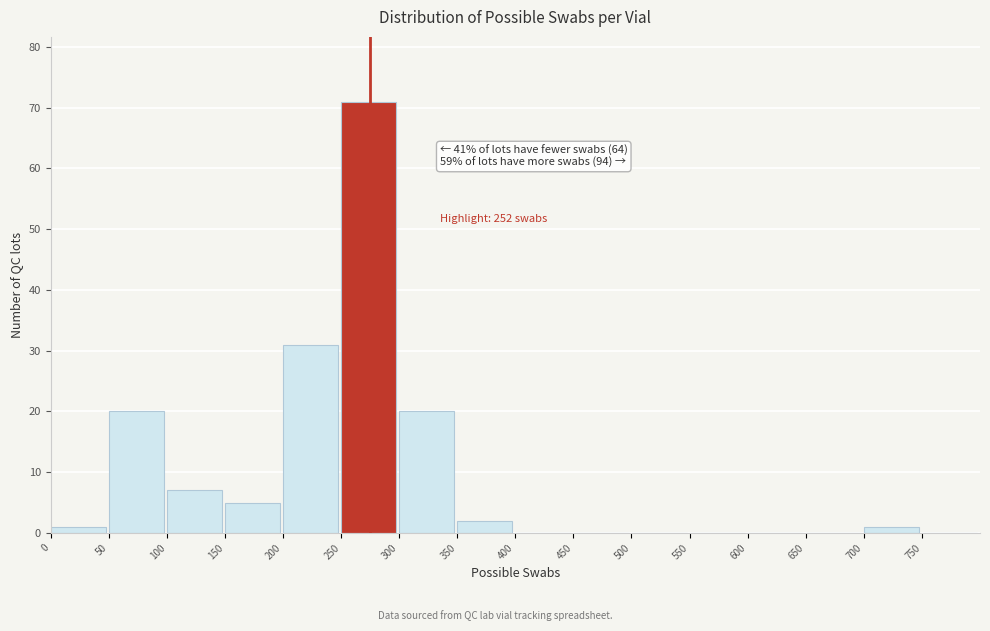

Over which range of the x-axis is the bar tallest?

250 to 300